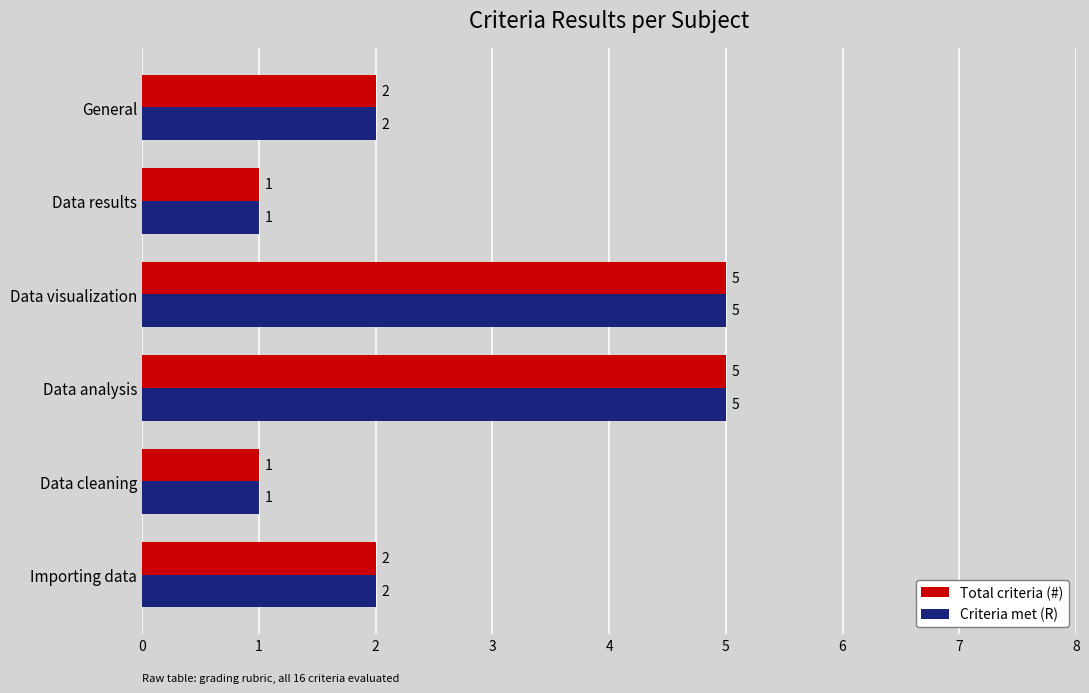

What is the sum of the Criteria met (R) values at Data analysis and General?

7